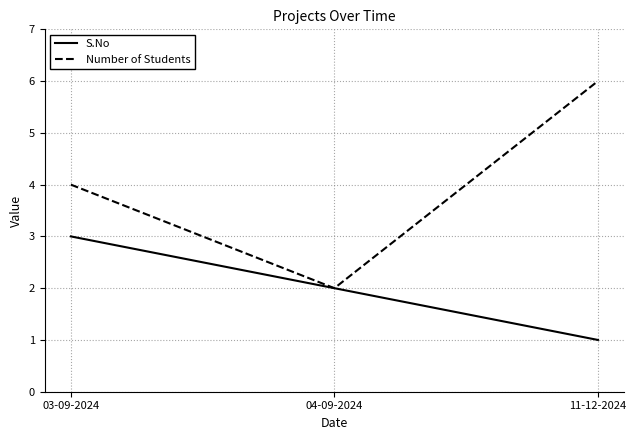

What is the minimum value for S.No?

1